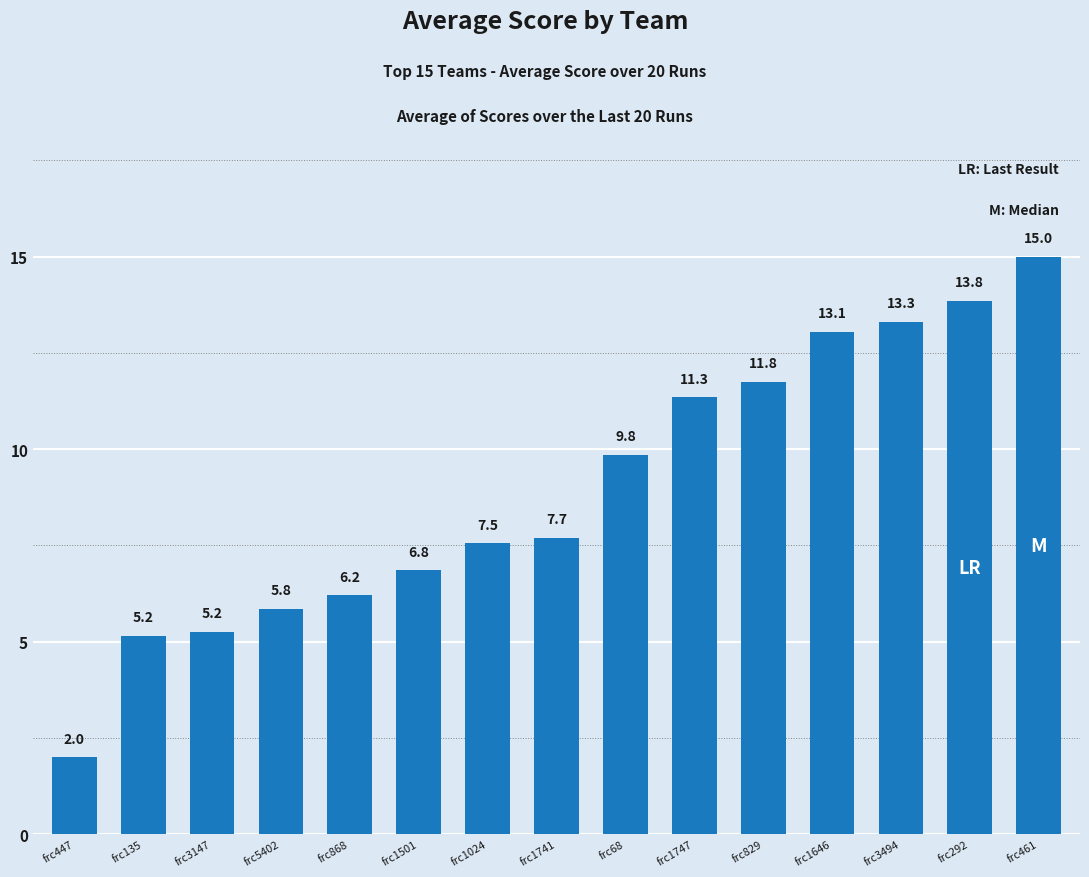

Where is the data nearest to the value 8?

frc1741